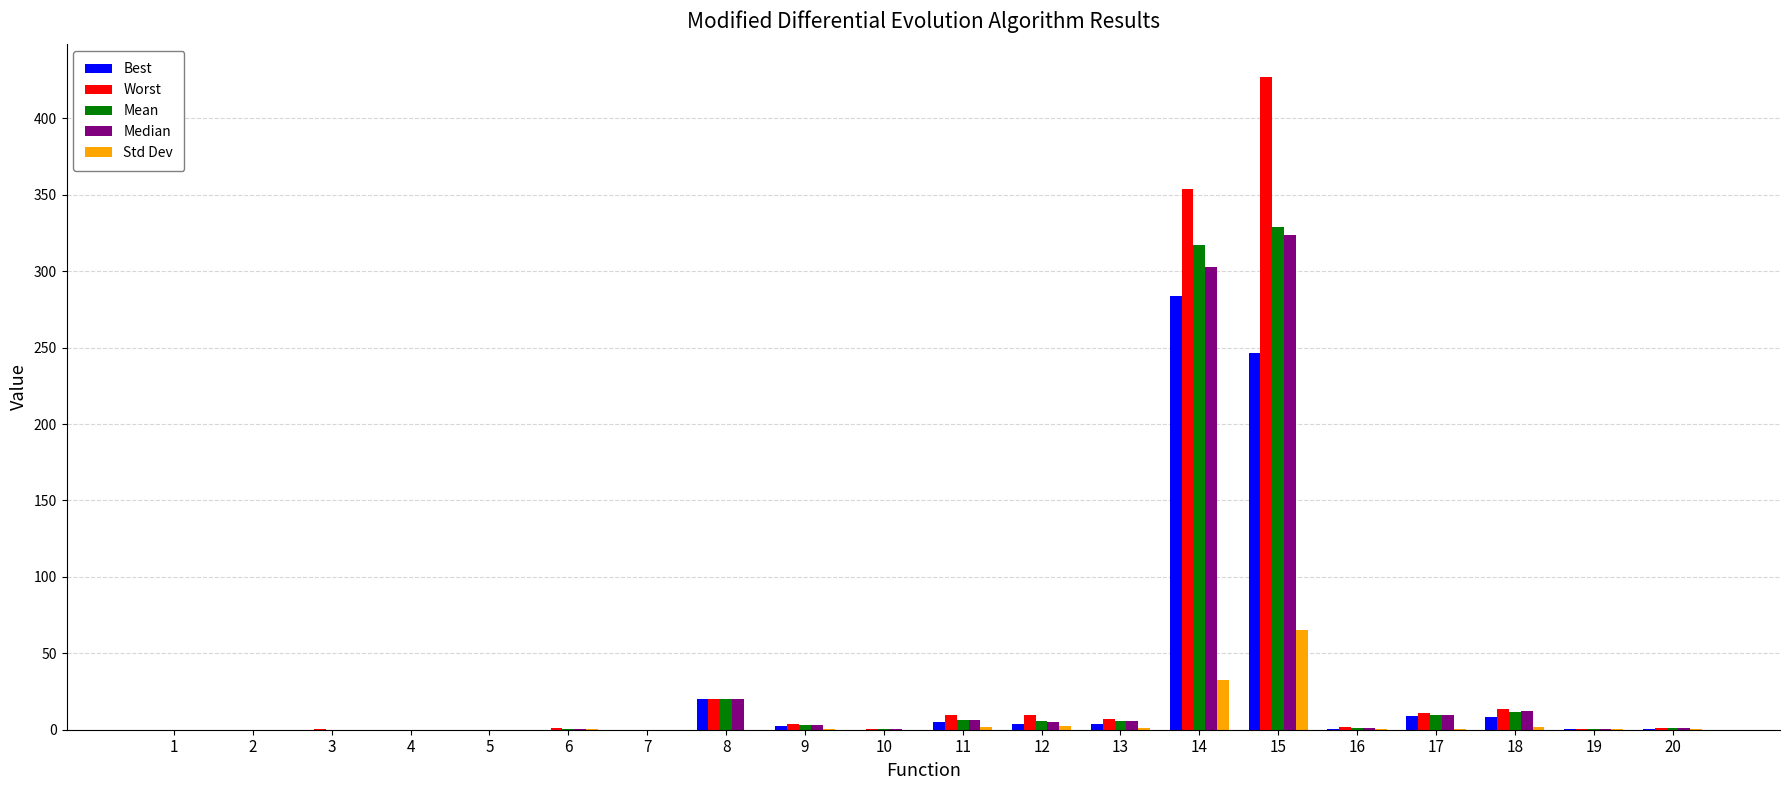

Between 14 and 20, which series saw the biggest shift?

Worst